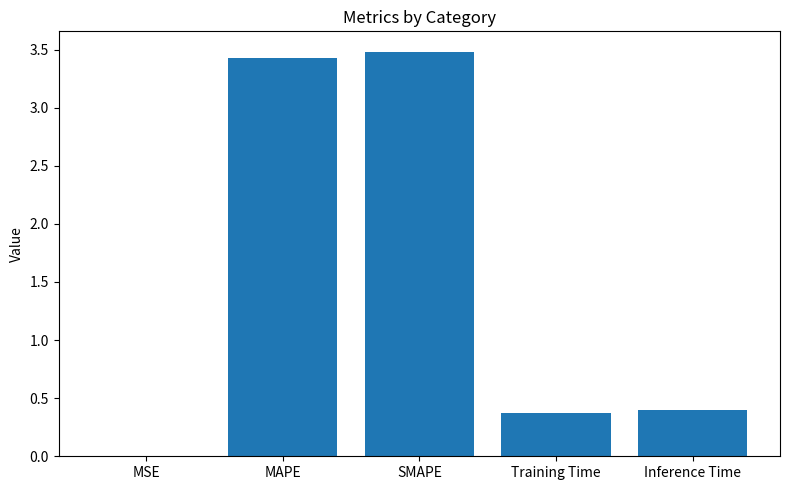

What is the sum of the values at Inference Time and Training Time?

0.8